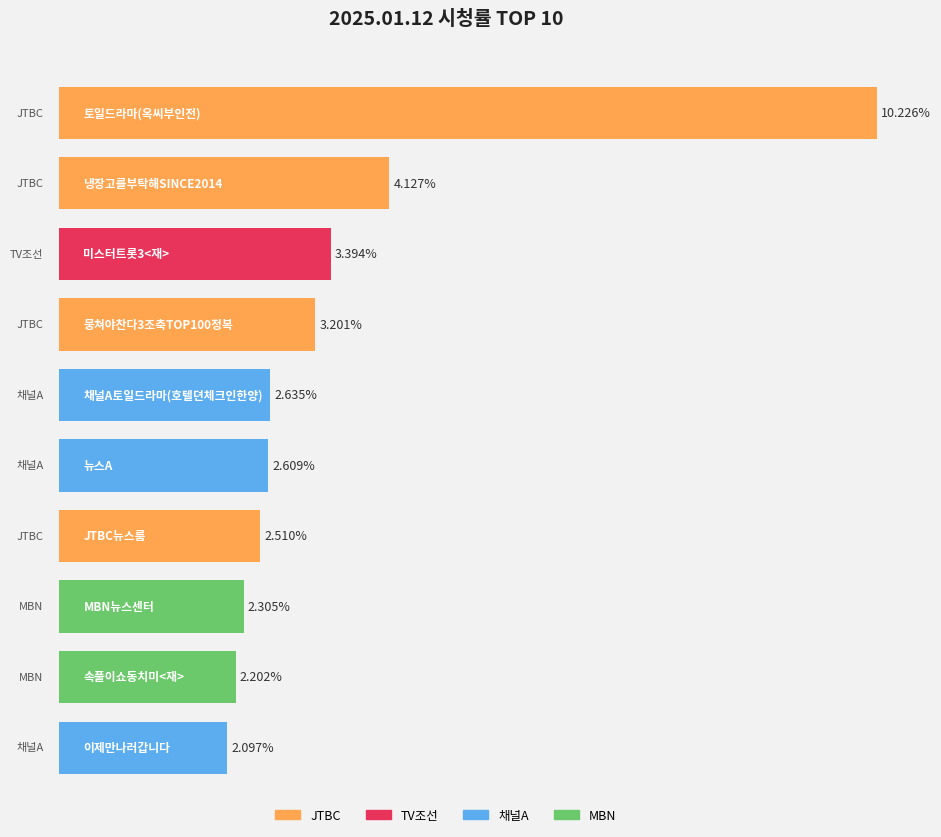

What position from the left is 속풀이쇼동치미<재>?

9